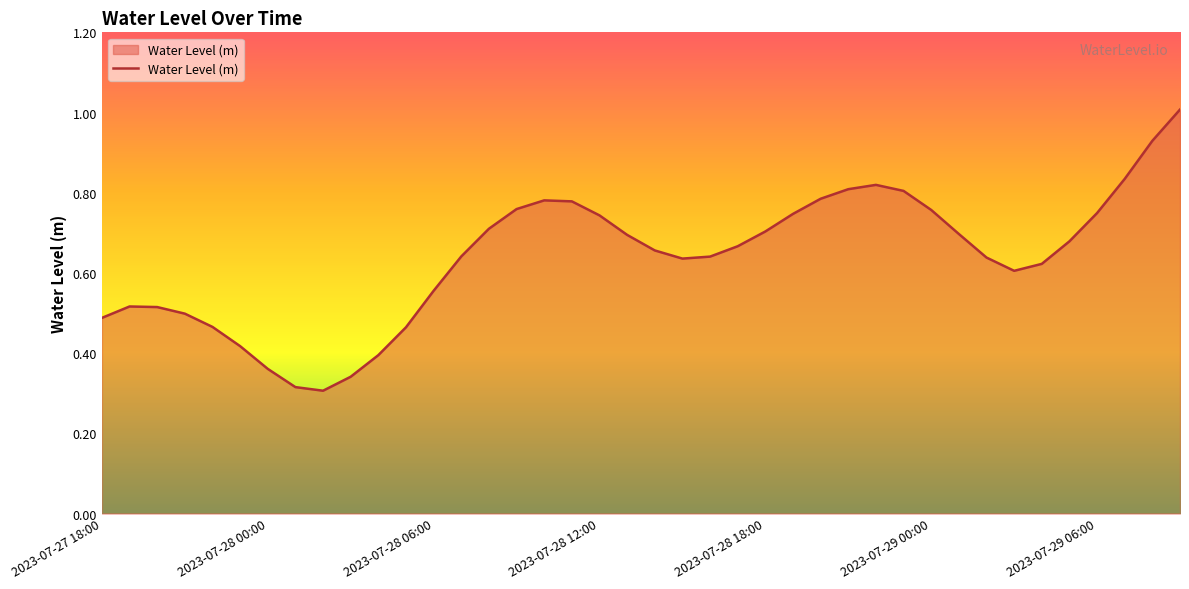

What is the maximum value shown in the chart?

1.0